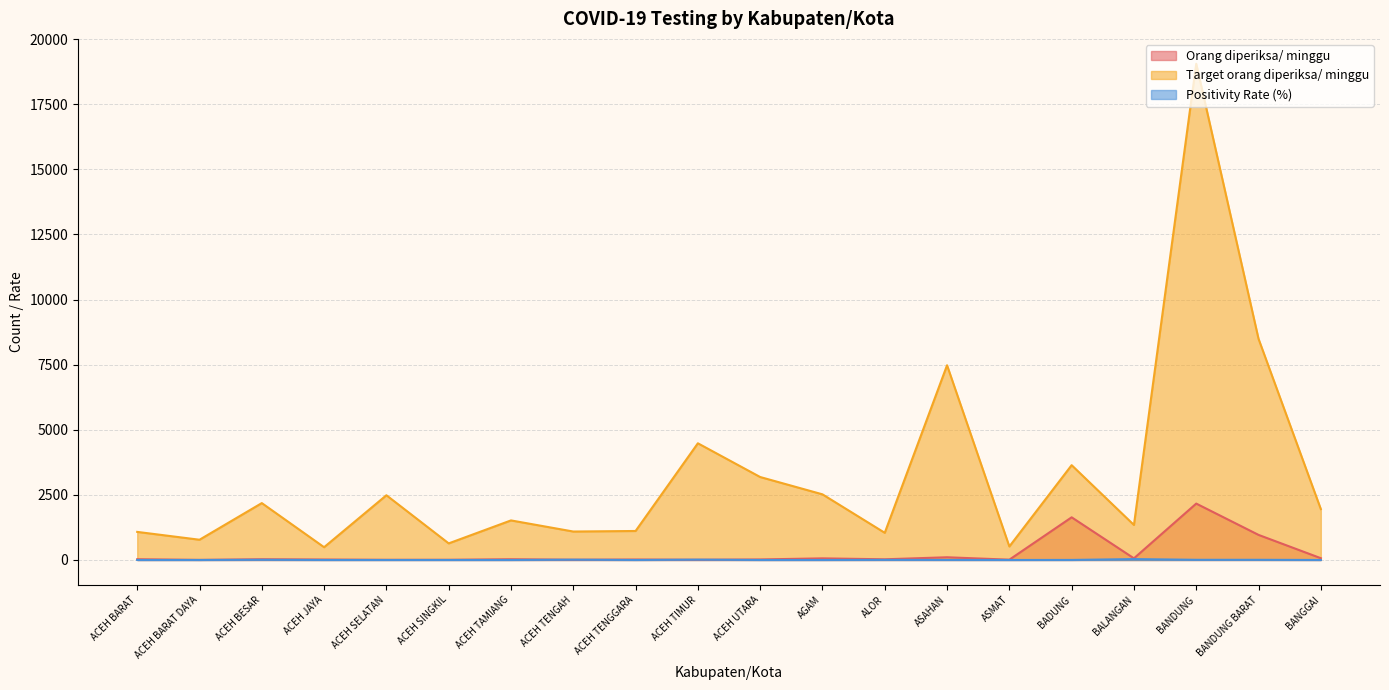

Which series ends up on top after the final intersection of Orang diperiksa/ minggu and Positivity Rate (%)?

Orang diperiksa/ minggu